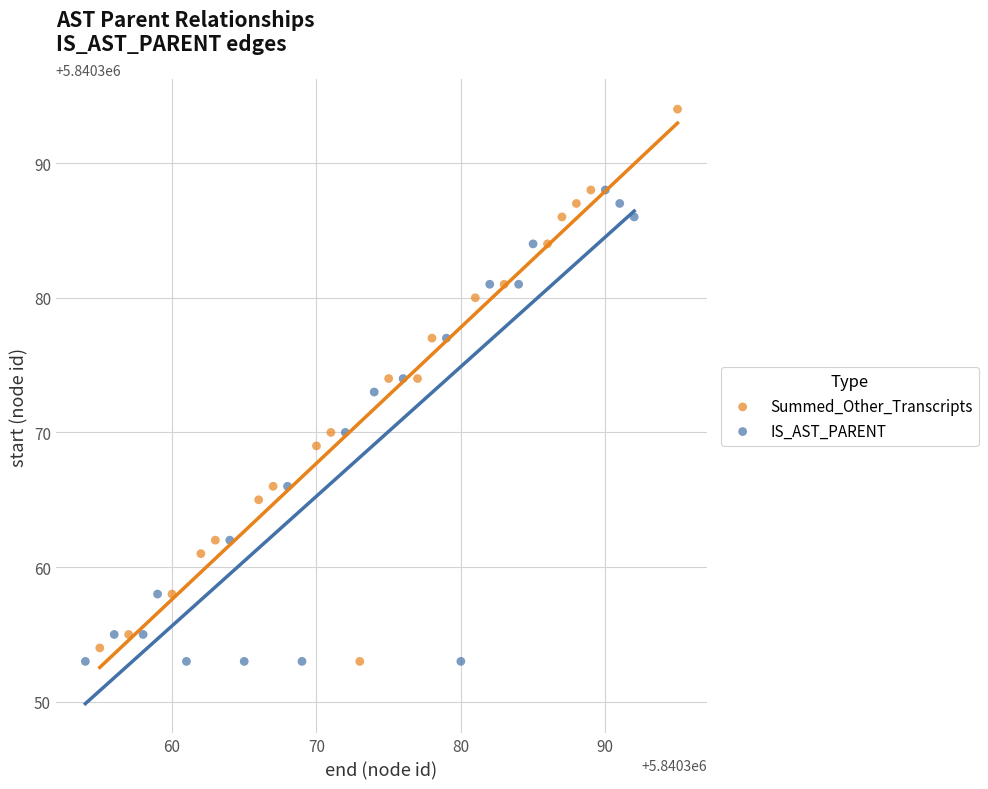

Which series contains the highest Y value?

Summed_Other_Transcripts